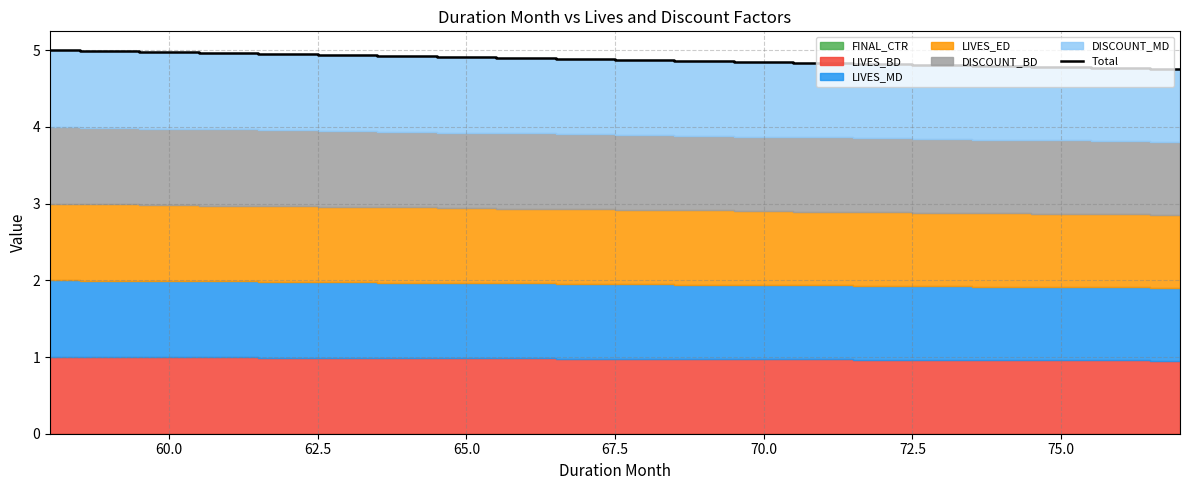

What is the highest value of the Total series?

5.0